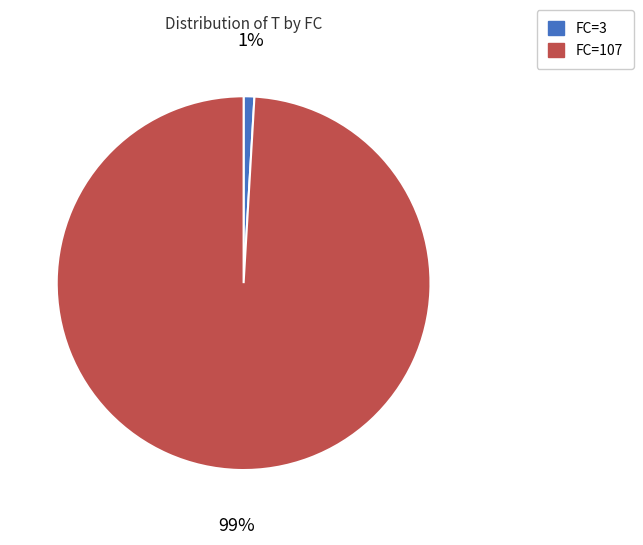

Which slice represents more than half of the pie?

FC=107